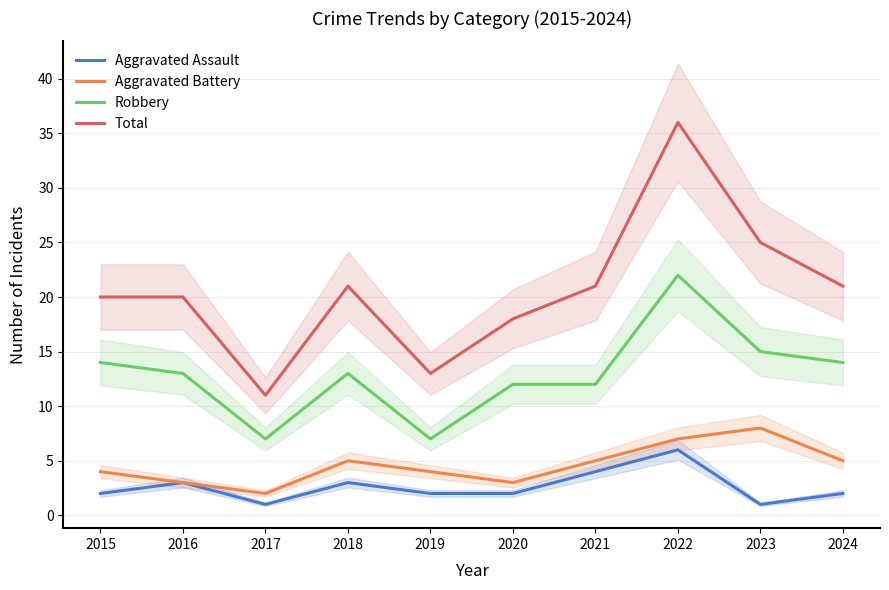

List the series in order of their peak value, highest first.

Total, Robbery, Aggravated Battery, Aggravated Assault